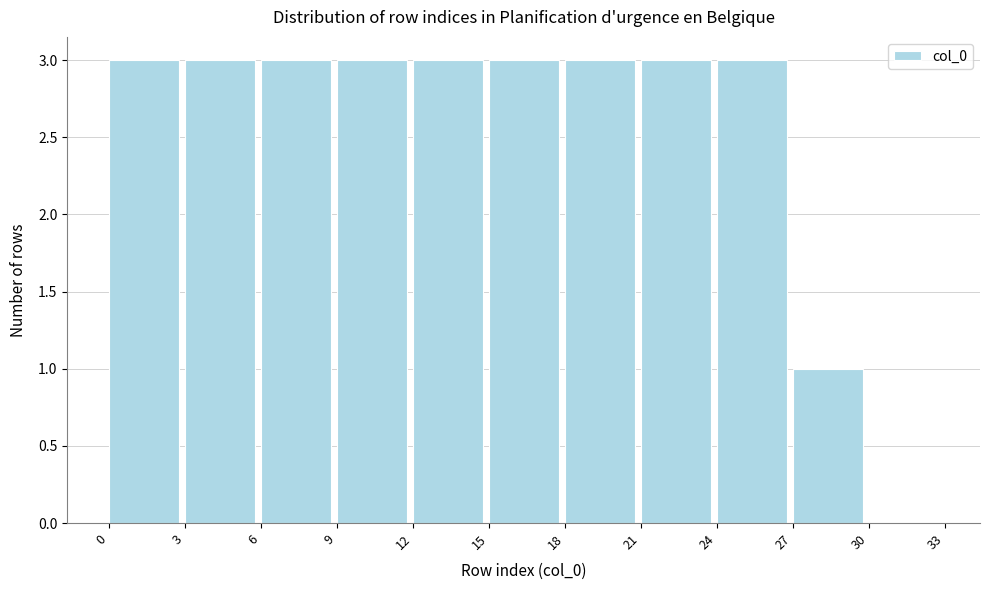

Reading left to right, list every bar in this chart as the range it spans on the x-axis followed by its height. The values are not printed on the chart, so give them approximately, as read against the axis.

0 to 3: 3
3 to 6: 3
6 to 9: 3
9 to 12: 3
12 to 15: 3
15 to 18: 3
18 to 21: 3
21 to 24: 3
24 to 27: 3
27 to 30: 1
30 to 33: 0